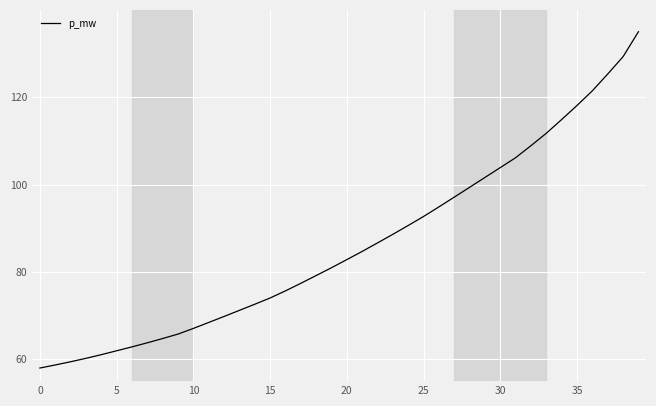

What is the smallest value displayed?

58.0